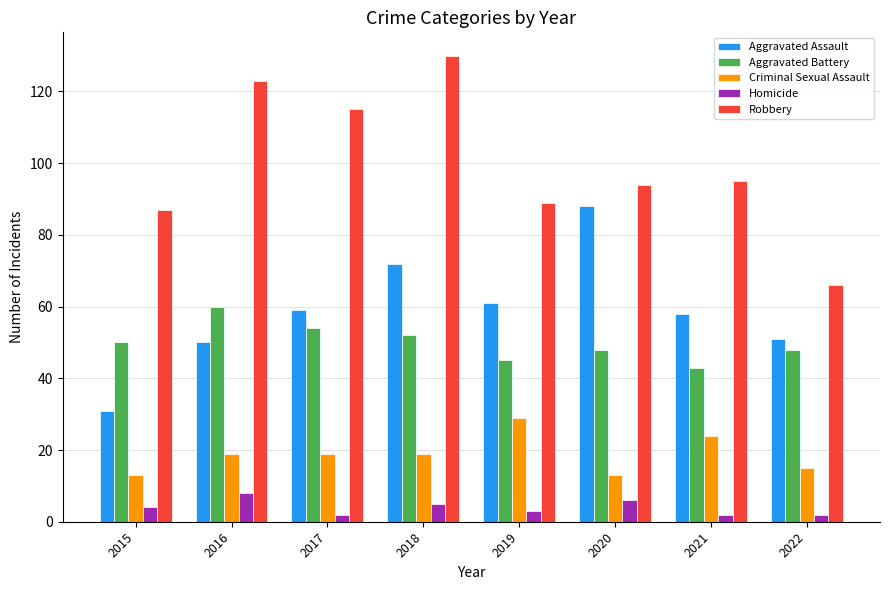

Count the number of categories in the chart.

8